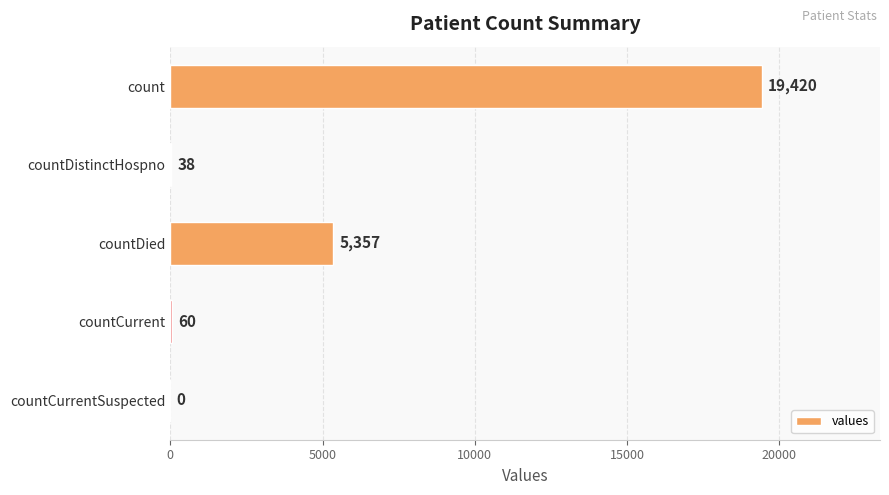

Read the value at countDied.

5357